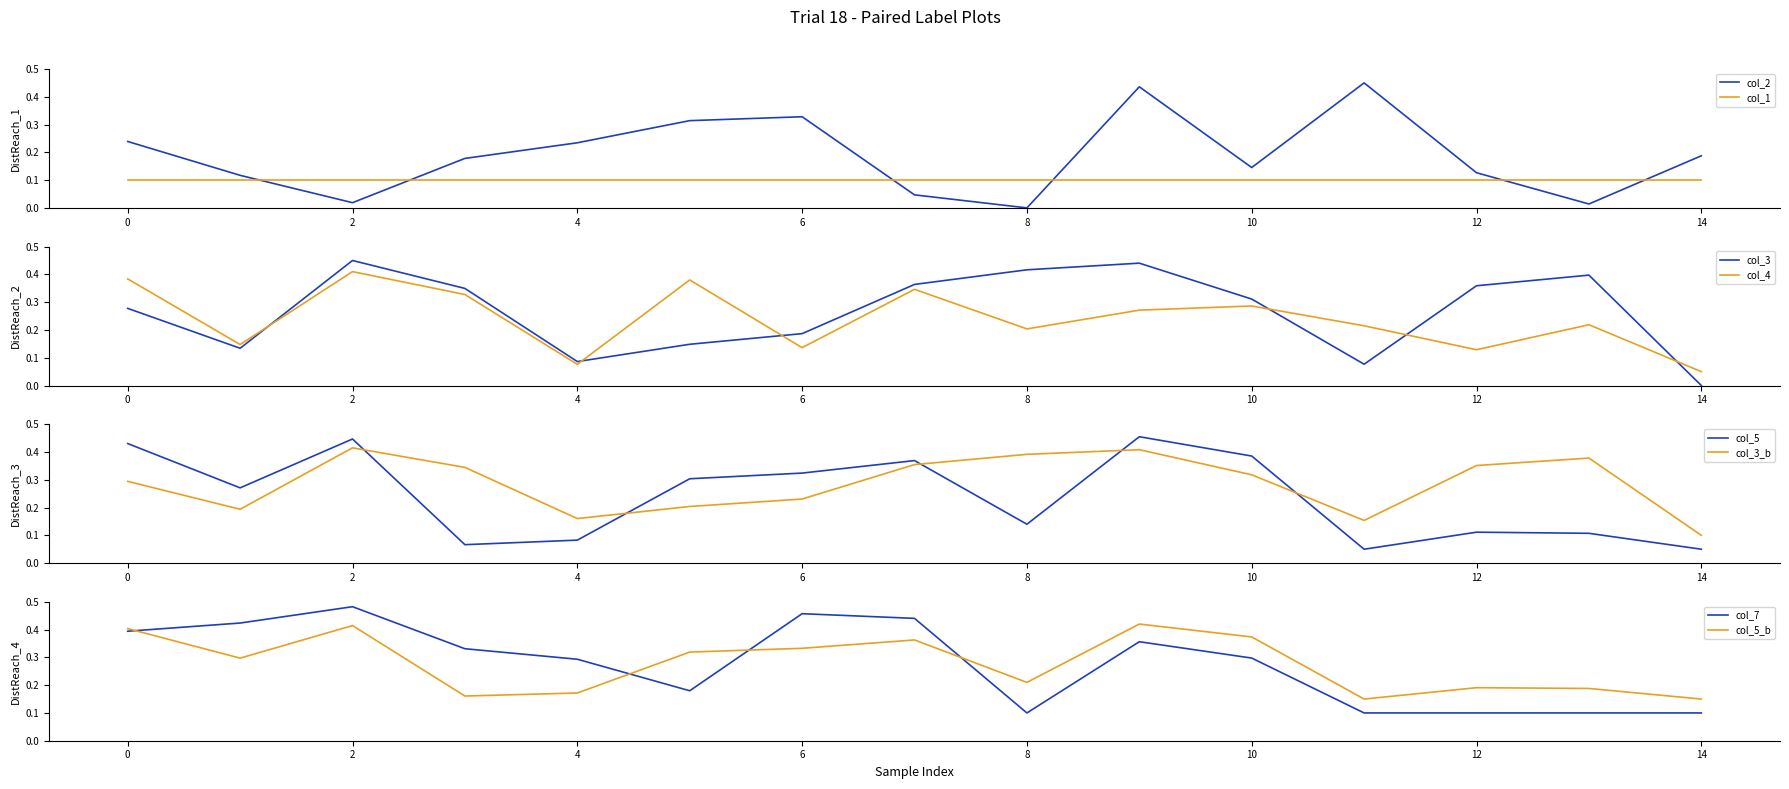

Rank the categories by col_2 value from highest to lowest.

11, 9, 6, 5, 0, 4, 14, 3, 10, 12, 1, 7, 2, 13, 8